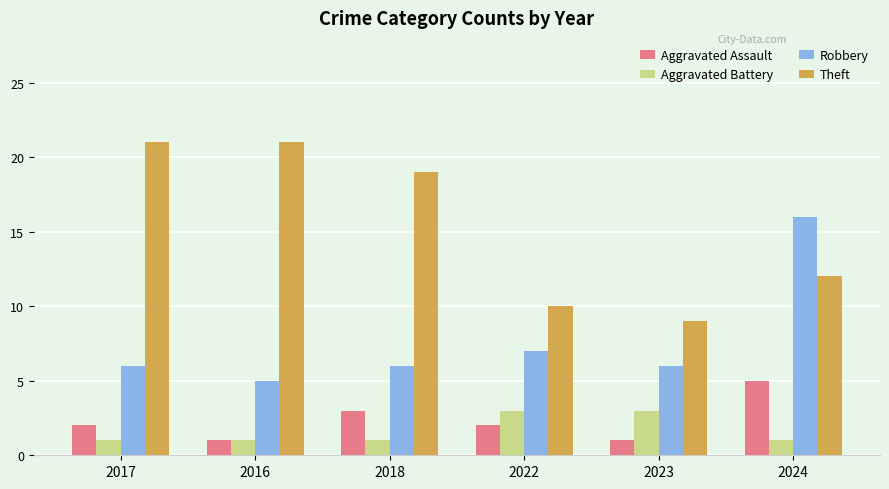

How many categories are shown in the chart?

6